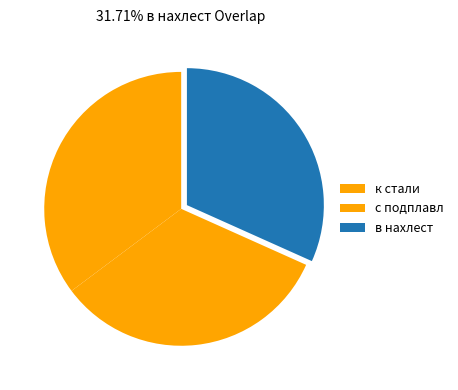

To the nearest percent, what is the average slice percentage?

33%